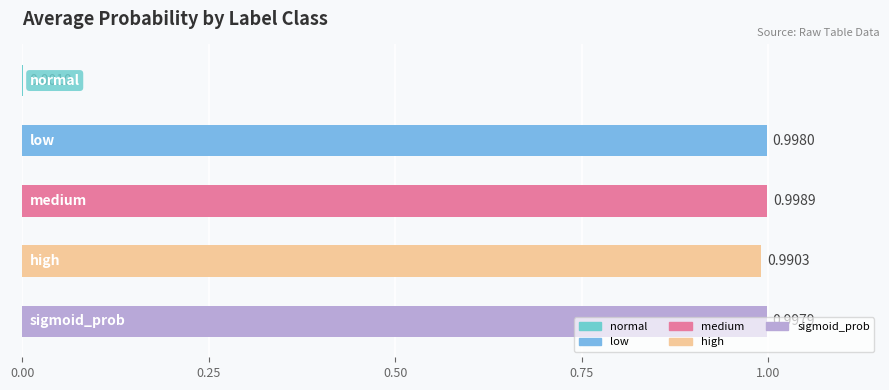

The low series shows 1.0 at sigmoid_prob. True or false?

True